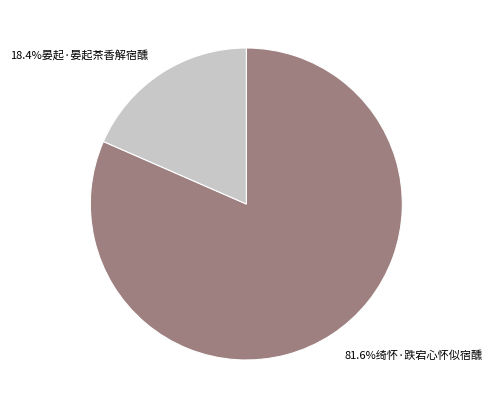

Does any single category account for the majority?

Yes